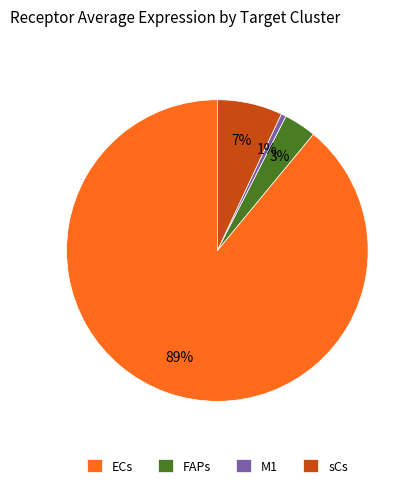

Does sCs represent more than half of the total?

No